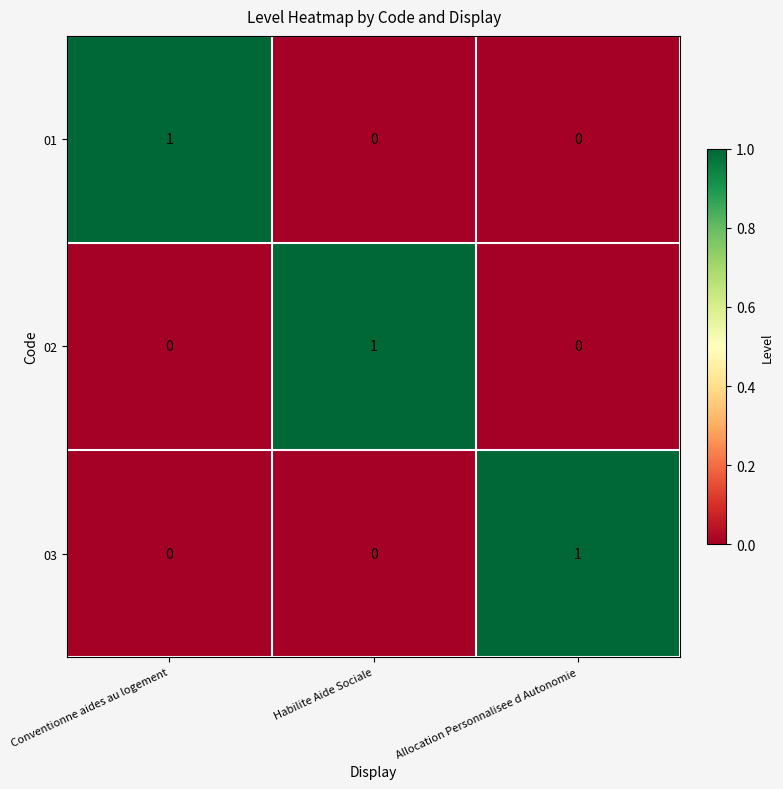

Count the 01 values in the range 0 to 1.

3